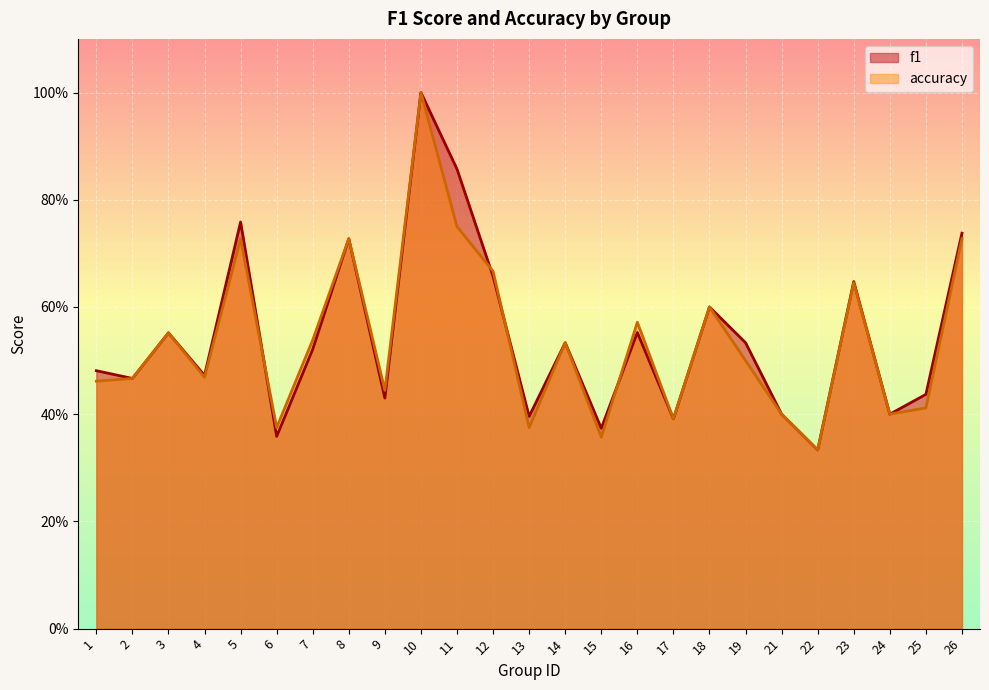

How many times do f1 and accuracy cross each other?

4